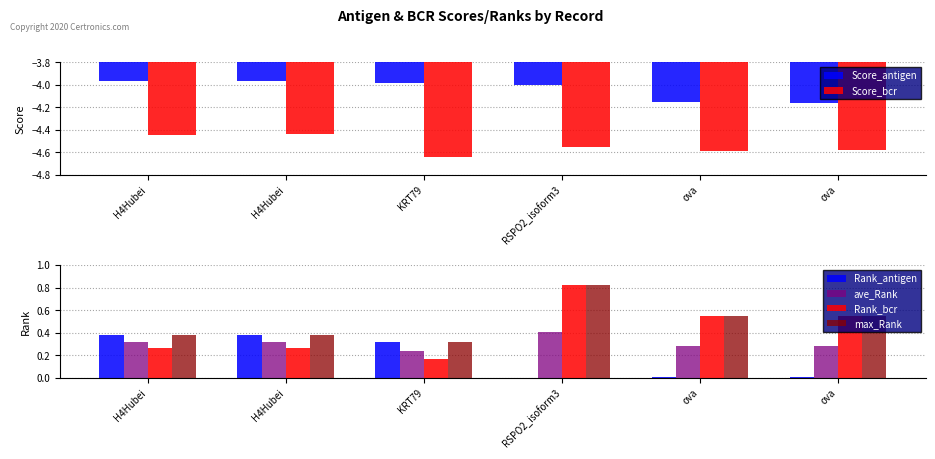

What is the label of the 5th bar from the left?

ova